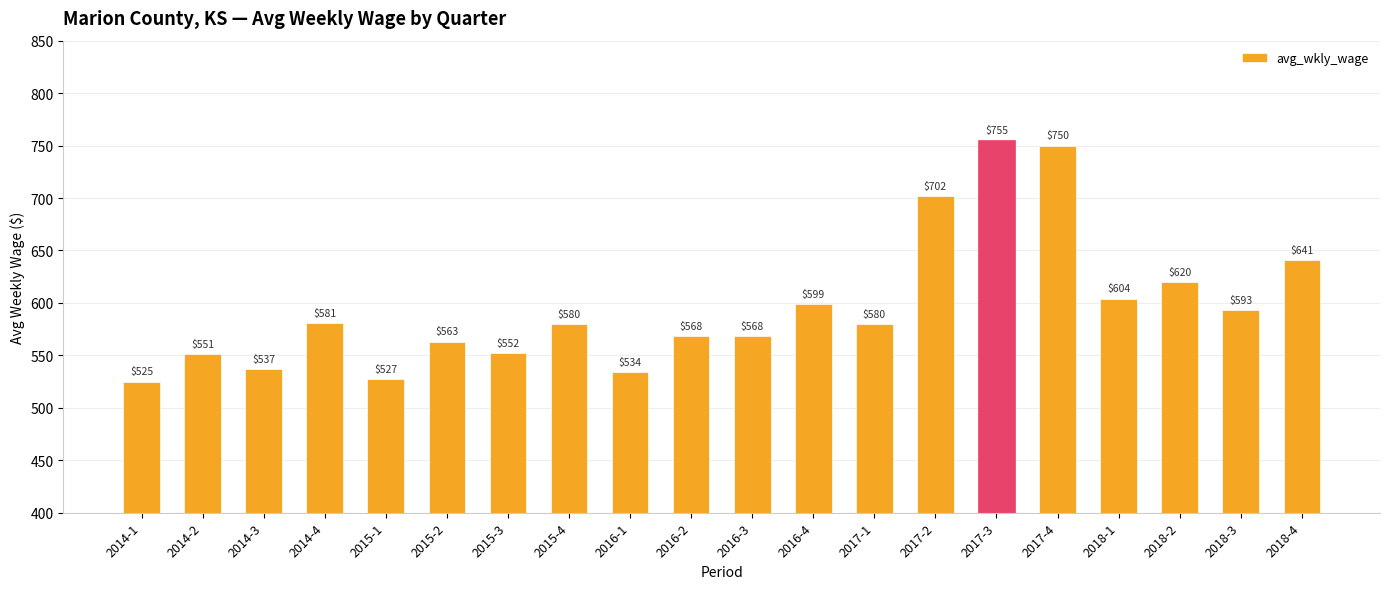

The chart shows a value of 912 at 2015-1. True or false?

False